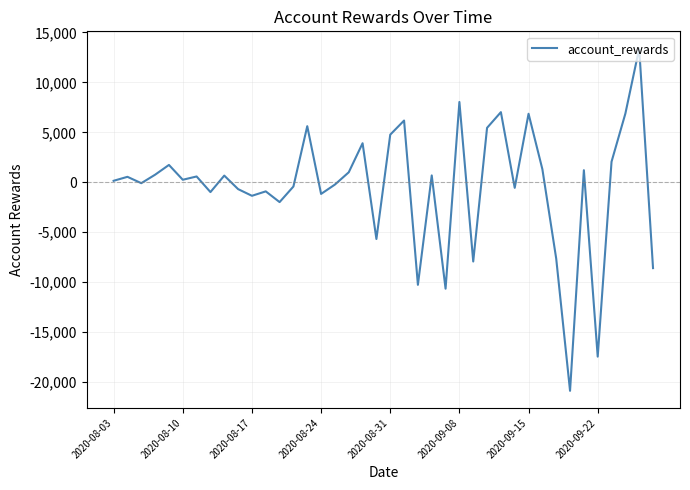

What is the difference between the maximum and minimum values?

34276.4